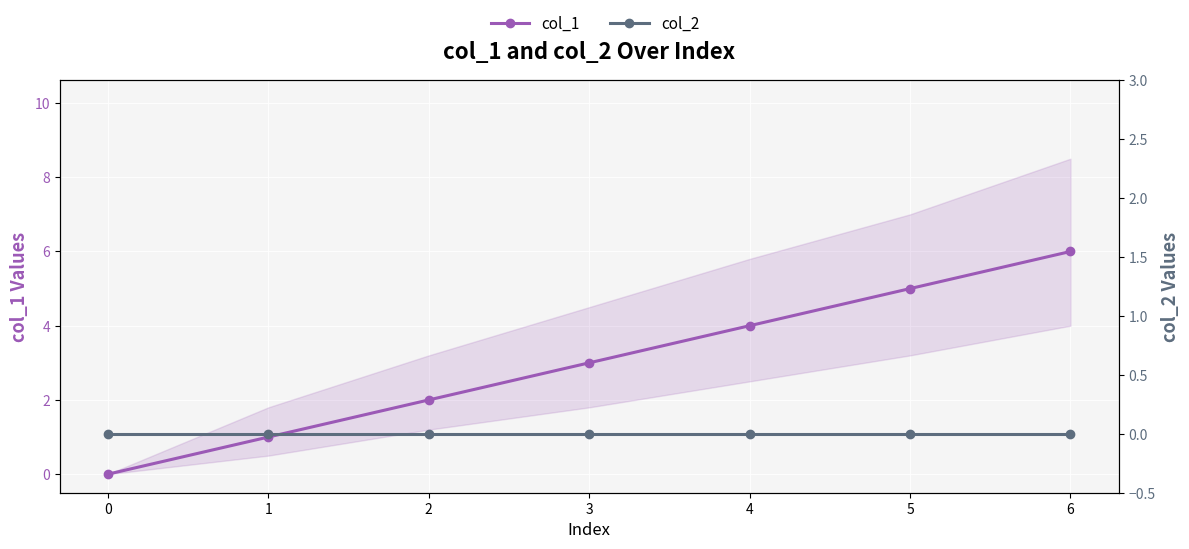

Is the value of col_1 at 5 greater than the value of col_2 at 6?

Yes